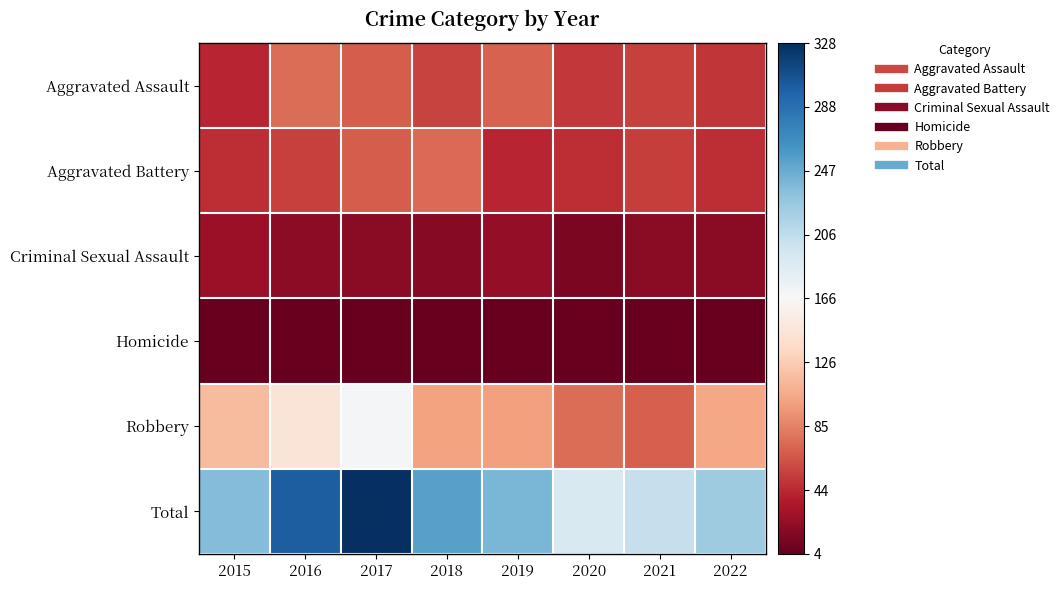

Which category has the highest value across all series?

2017